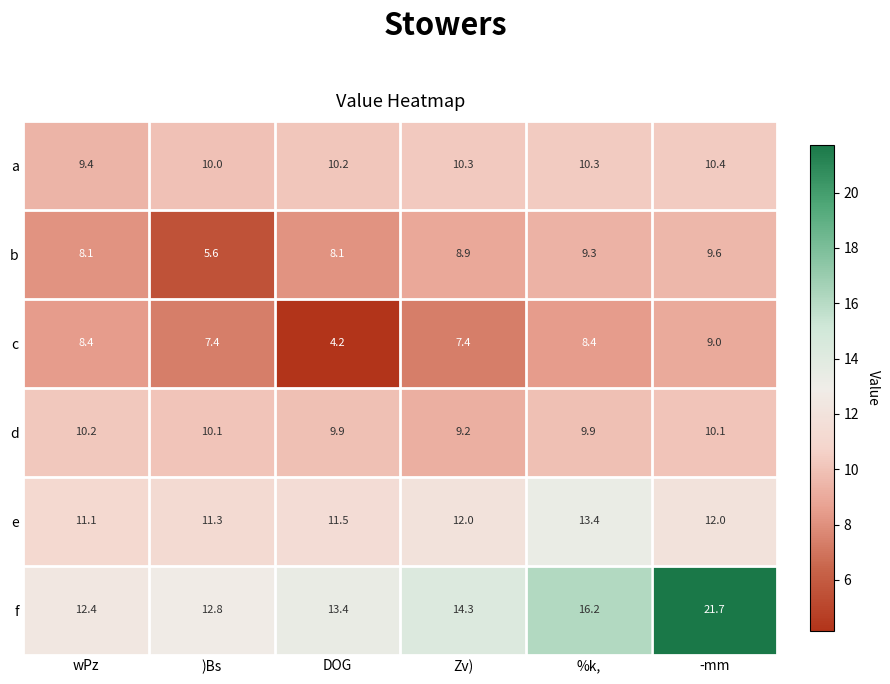

Which label corresponds to the largest value in the chart?

-mm